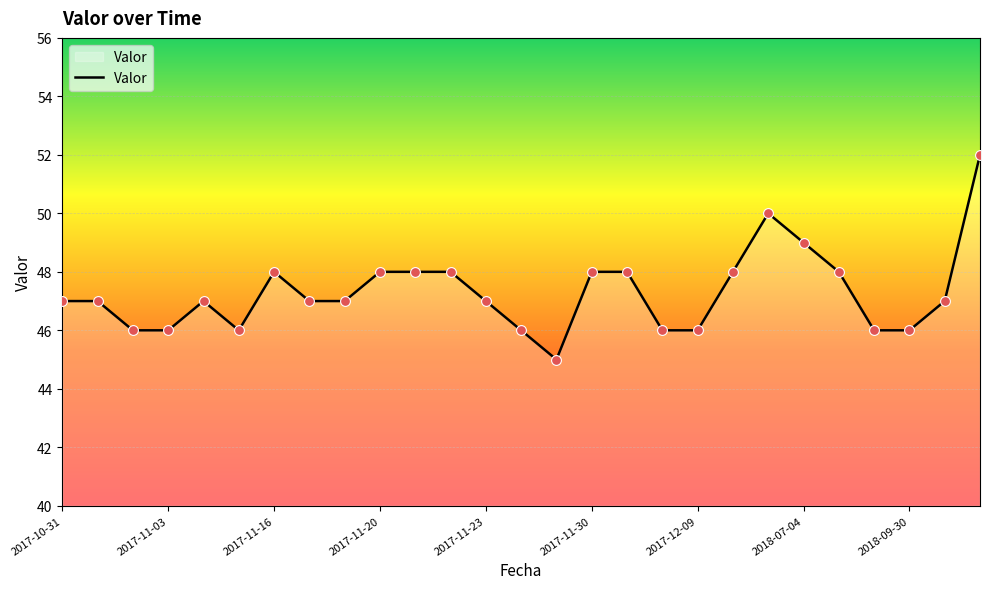

What is the minimum value shown in the chart?

45